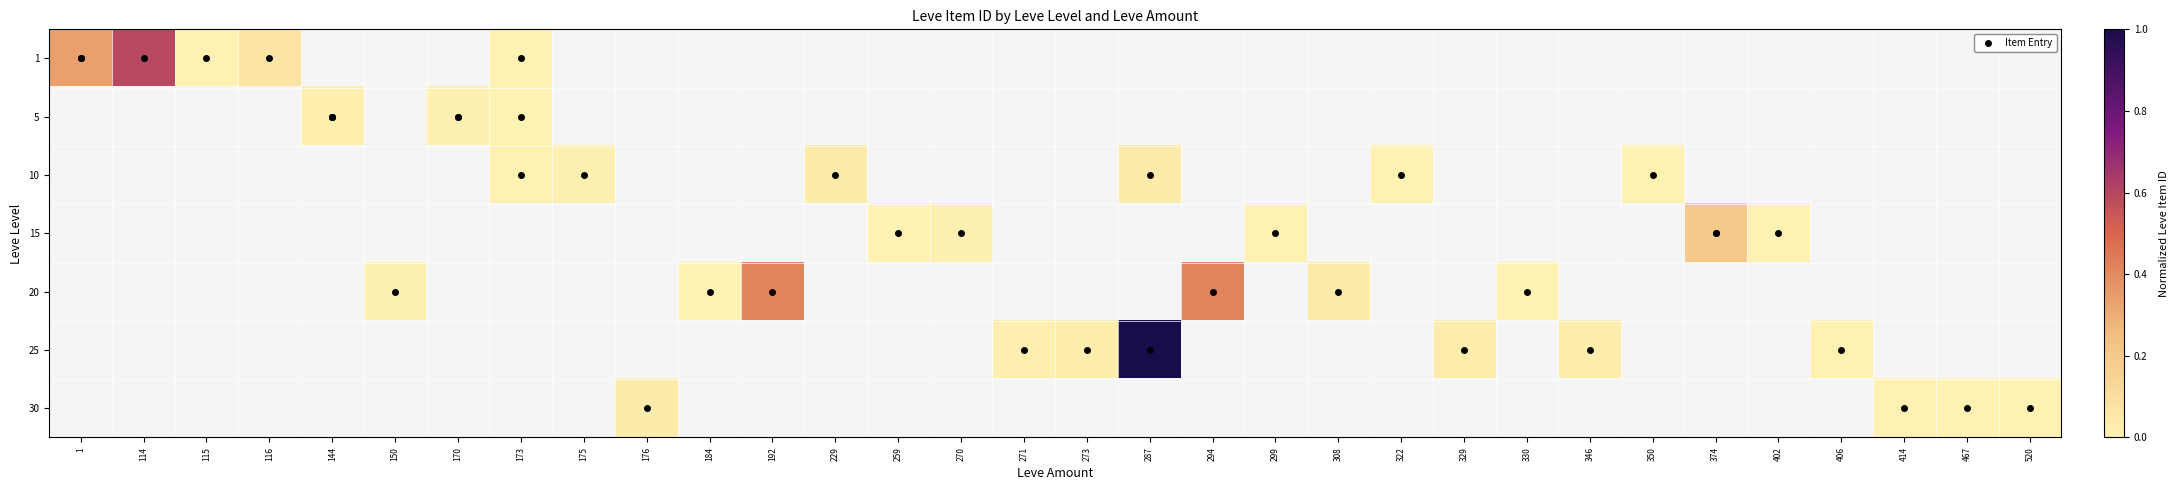

Count the number of data series in this chart.

7